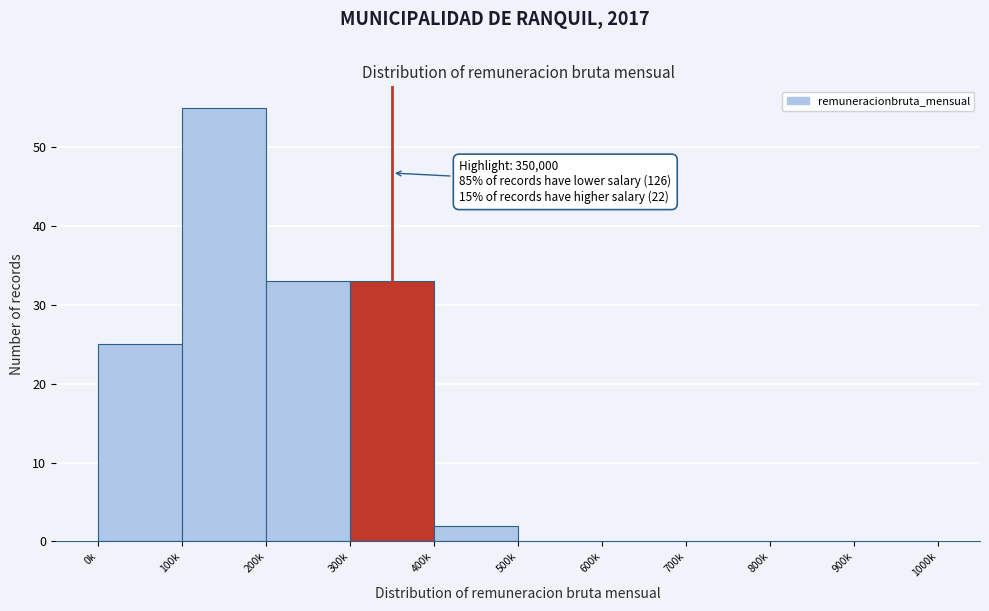

Reading left to right, list all the values displayed in this chart.

0k=25	100k=55	200k=33	300k=33	400k=2	500k=0	600k=0	700k=0	800k=0	900k=0